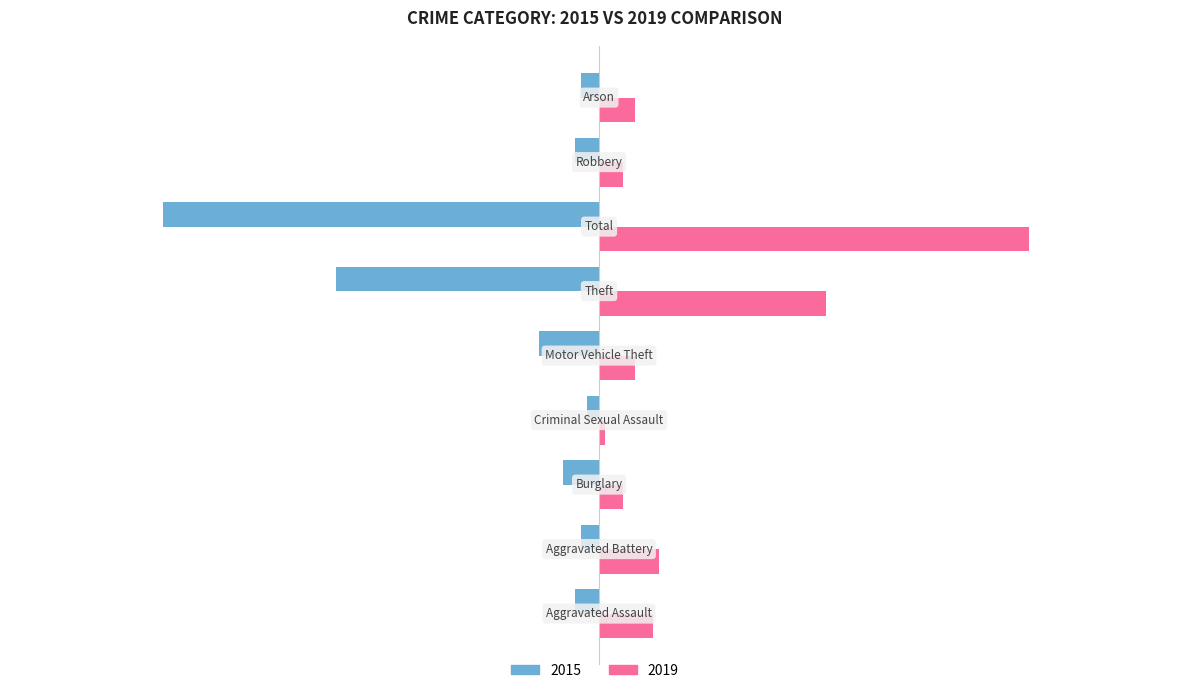

Which series has the largest total across all categories?

2019